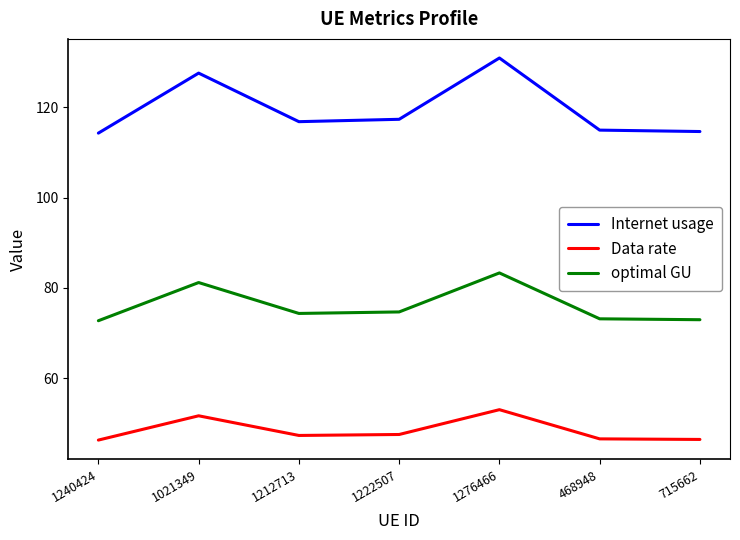

How many lines are shown in the chart?

3